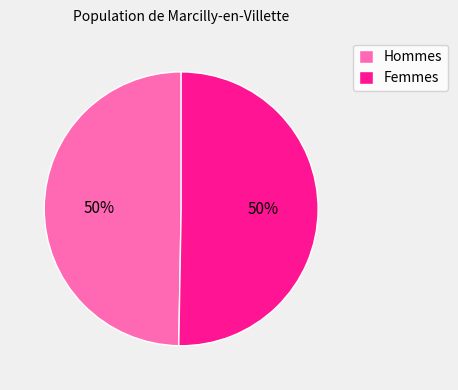

To the nearest percent, what is the combined percentage of Hommes and Femmes?

100%